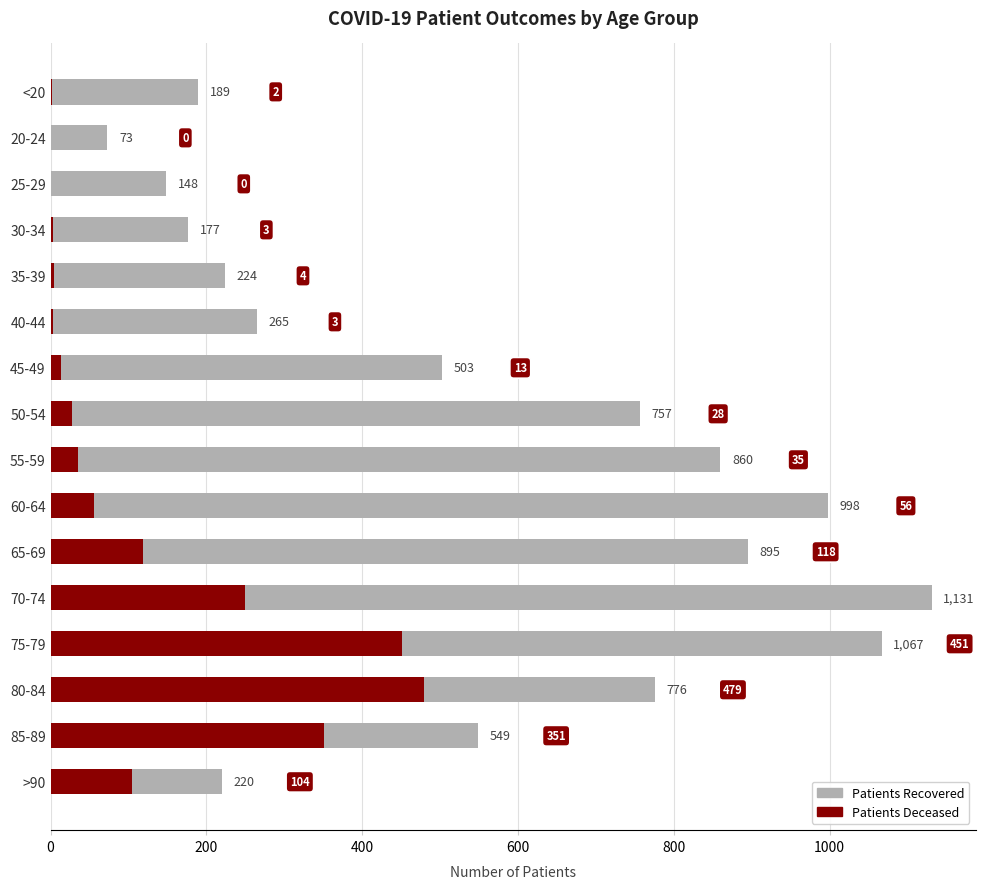

Is the value of patients_recovered at <20 greater than the value of patients_deceased at <20?

Yes